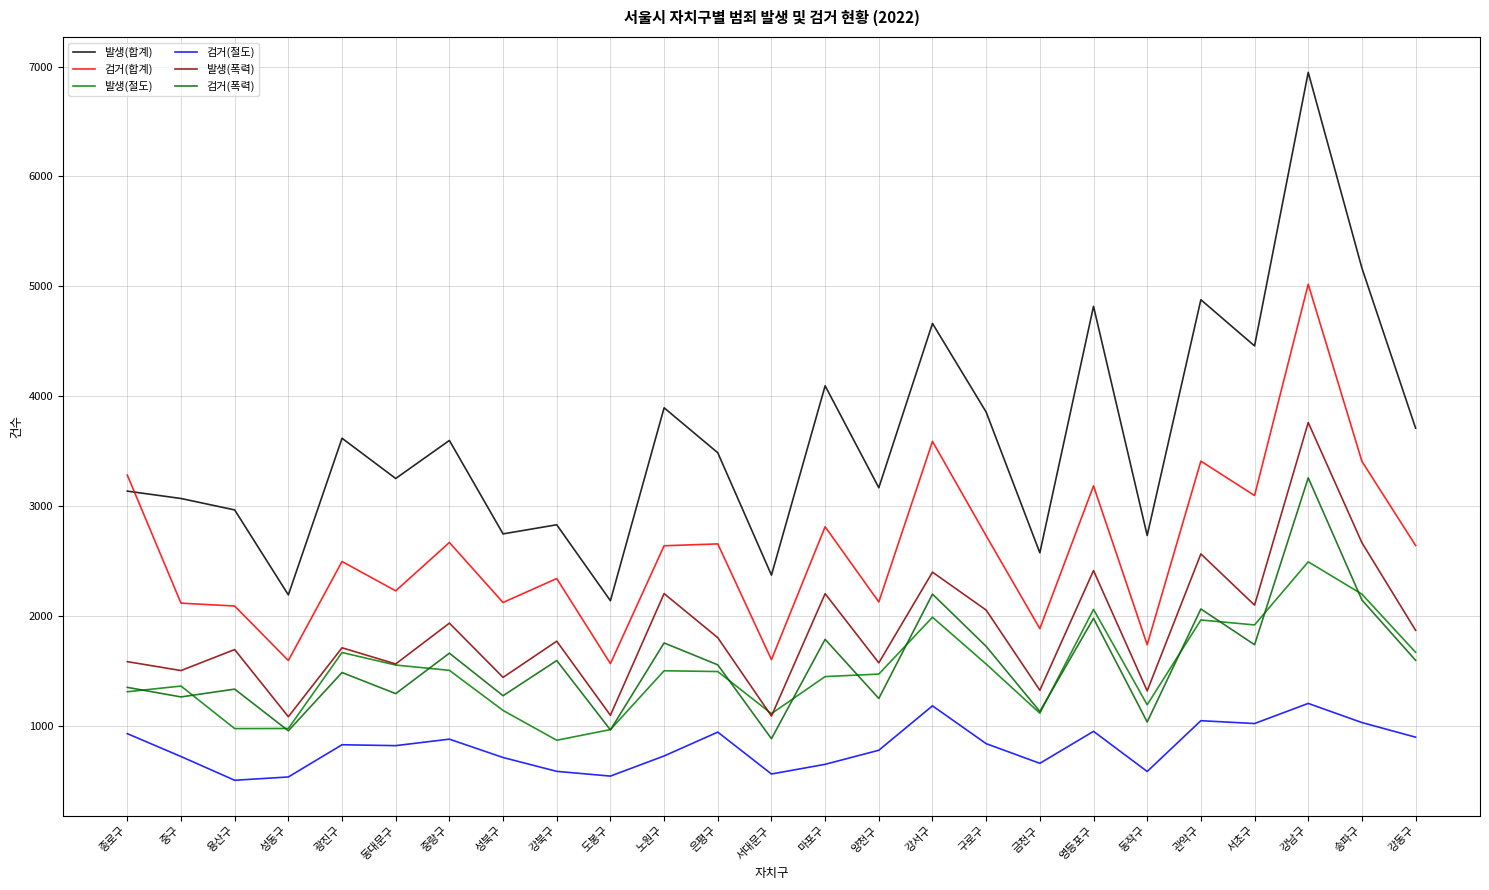

Is it true that 발생(합계) equals 2741 at 마포구?

False